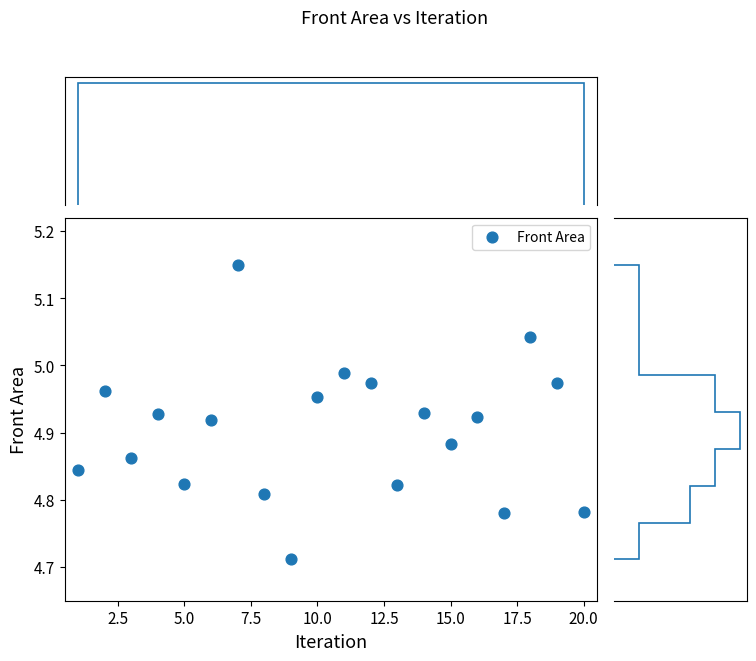

What is the range of Y values (max minus min)?

0.4